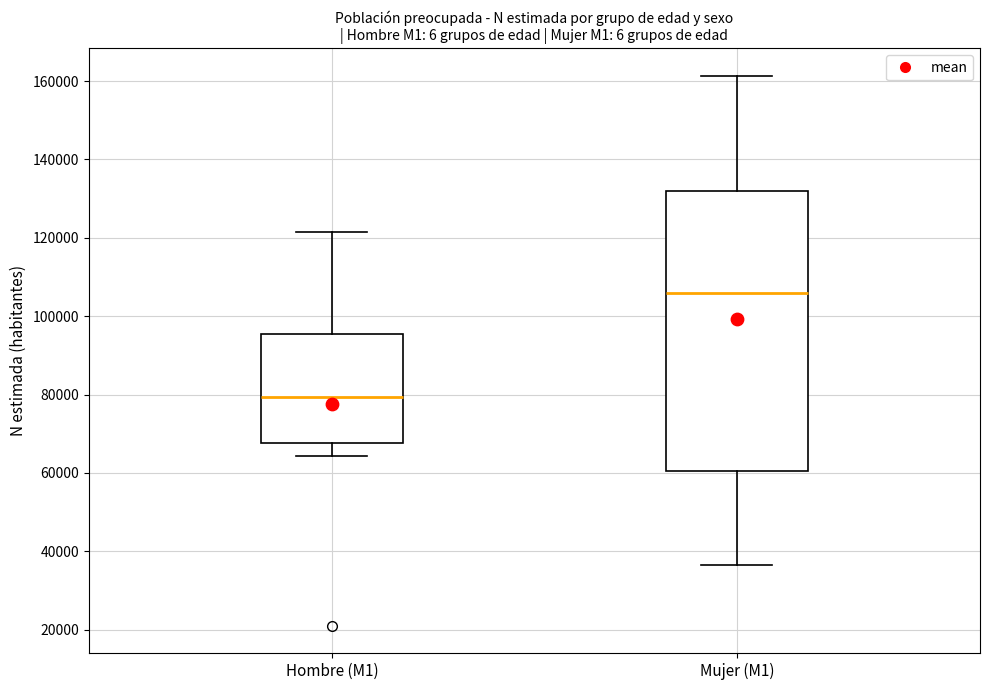

Reading left to right, transcribe this box plot: for each box, give where its median line is, the range the box spans, and where its two whiskers end, as read against the y-axis. The values are not printed on the chart, so give them approximately, as read against the axis.

Hombre (M1): median 80000, box 68000 to 96000, whiskers 64000 to 122000
Mujer (M1): median 106000, box 60000 to 132000, whiskers 36000 to 162000